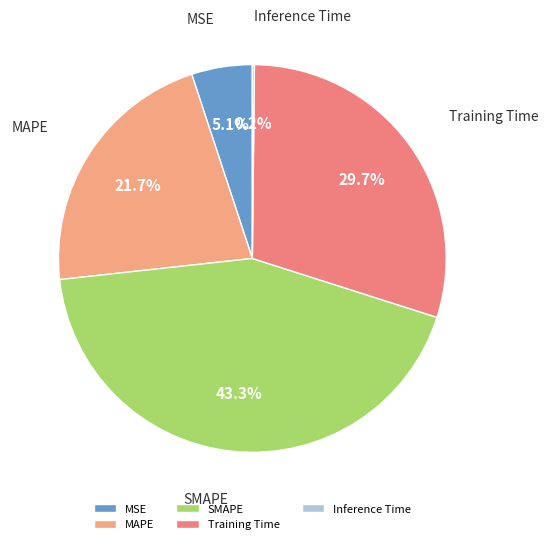

Between SMAPE and MSE, which is larger?

SMAPE